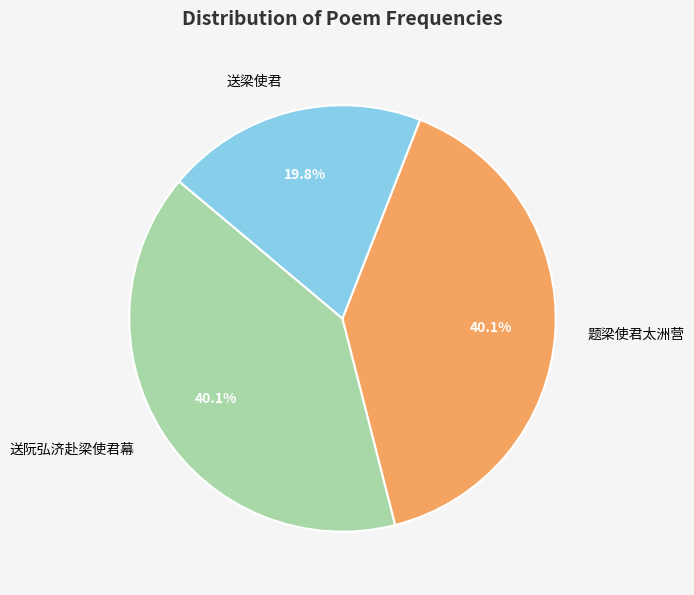

Is it true that 送阮弘济赴梁使君幕 is 40% of the pie?

True